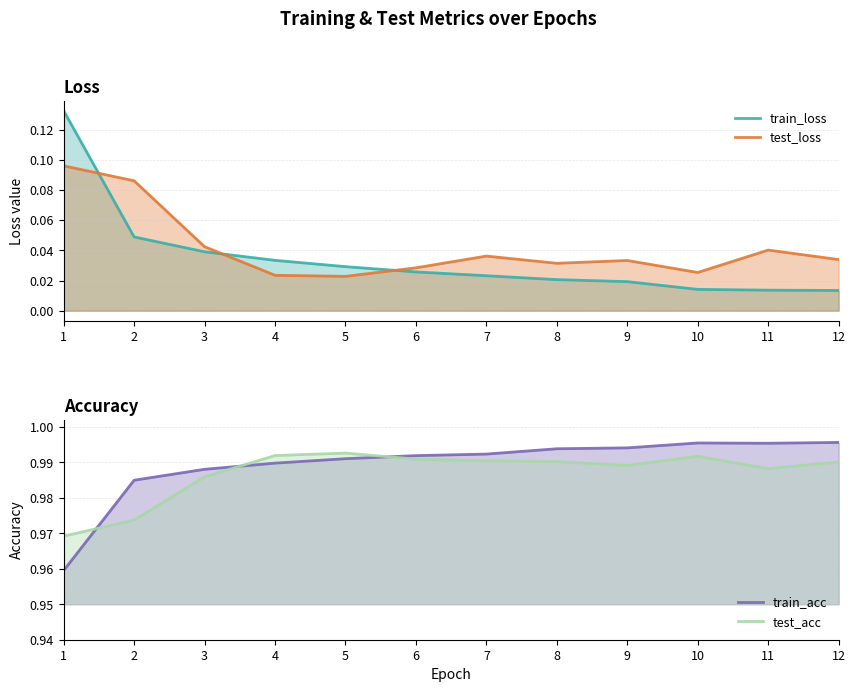

The value of train_acc at 6 is 1.0. True or false?

True